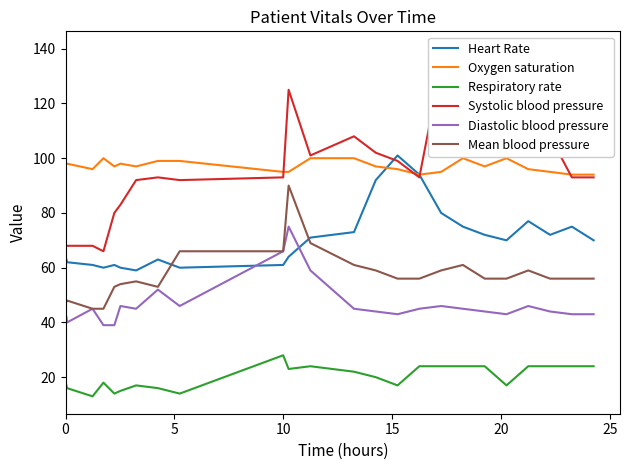

In Diastolic blood pressure, how many points are higher than both neighbors (excluding endpoints)?

6